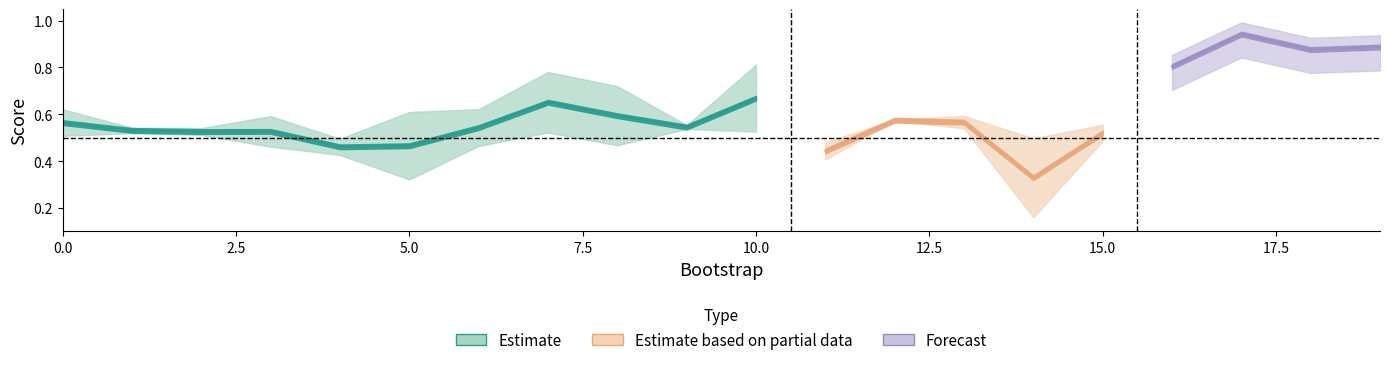

The value of train_average_precision at 18 is 0.3. True or false?

False